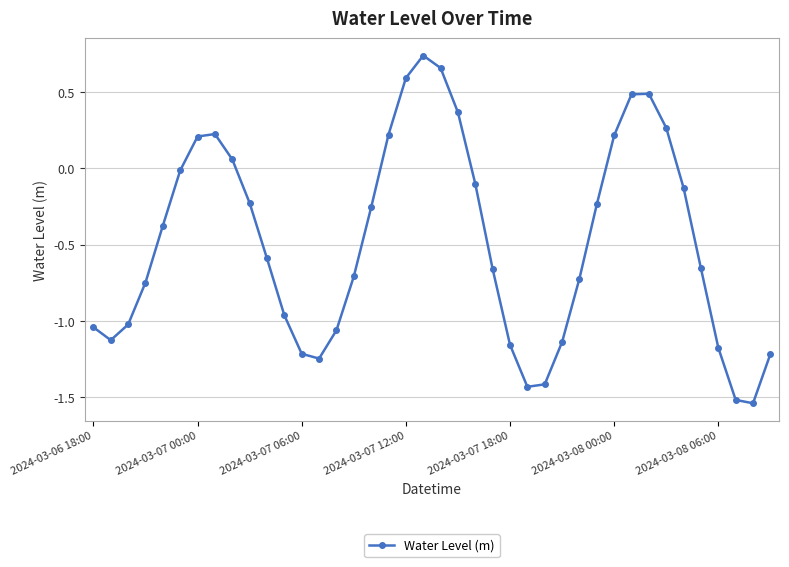

How many points are higher than both their immediate neighbors (excluding endpoints)?

3